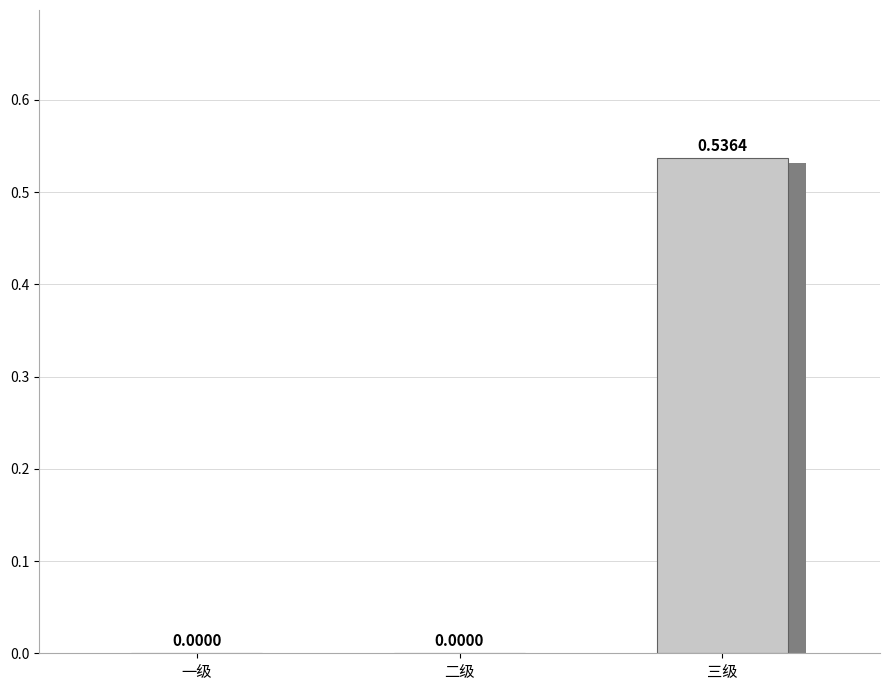

Does the chart contain stacked bars?

No